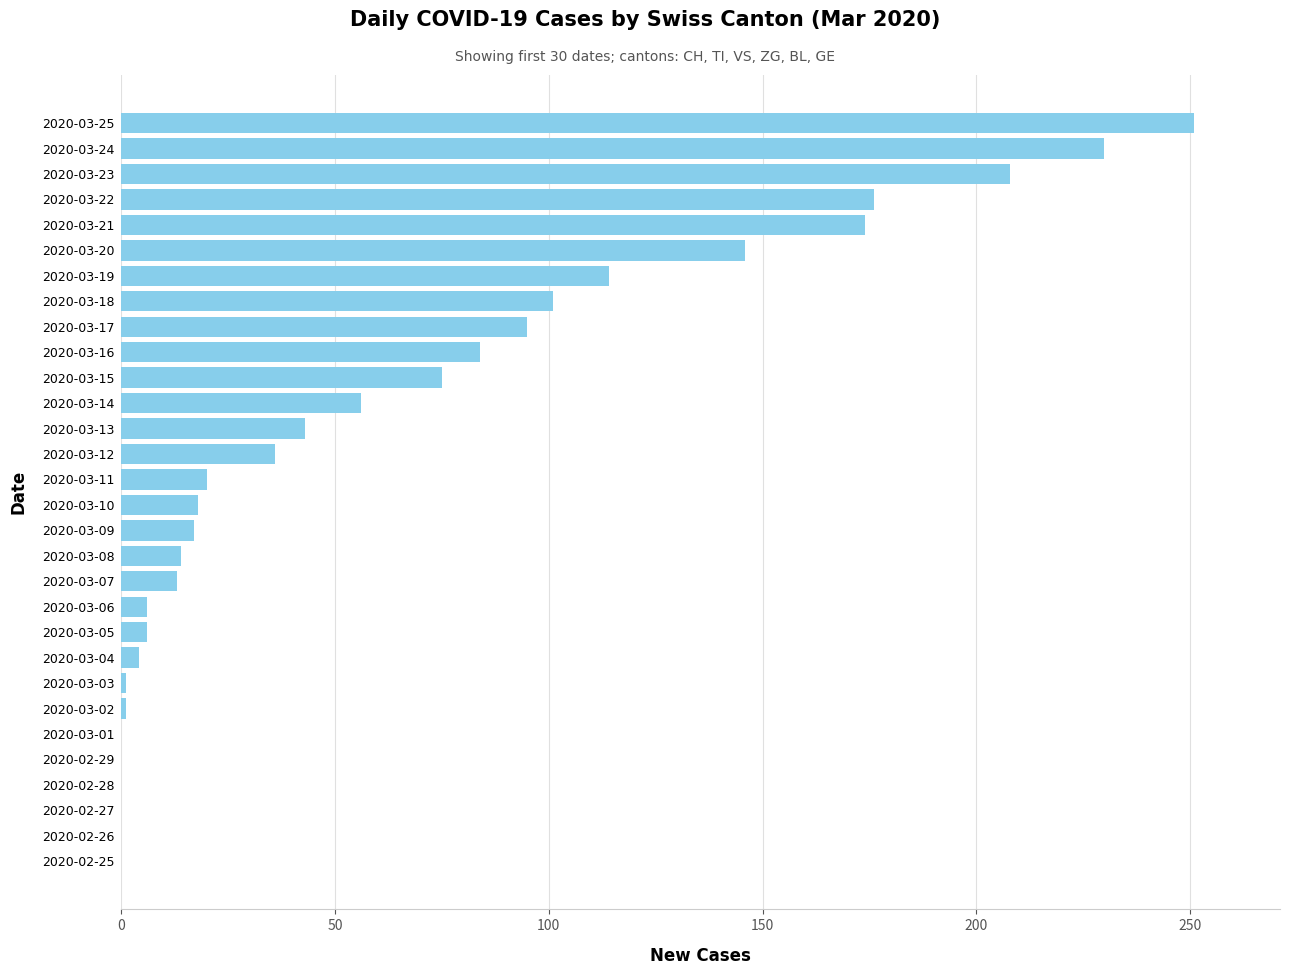

Is it true that the value at 2020-03-25 is 118?

False